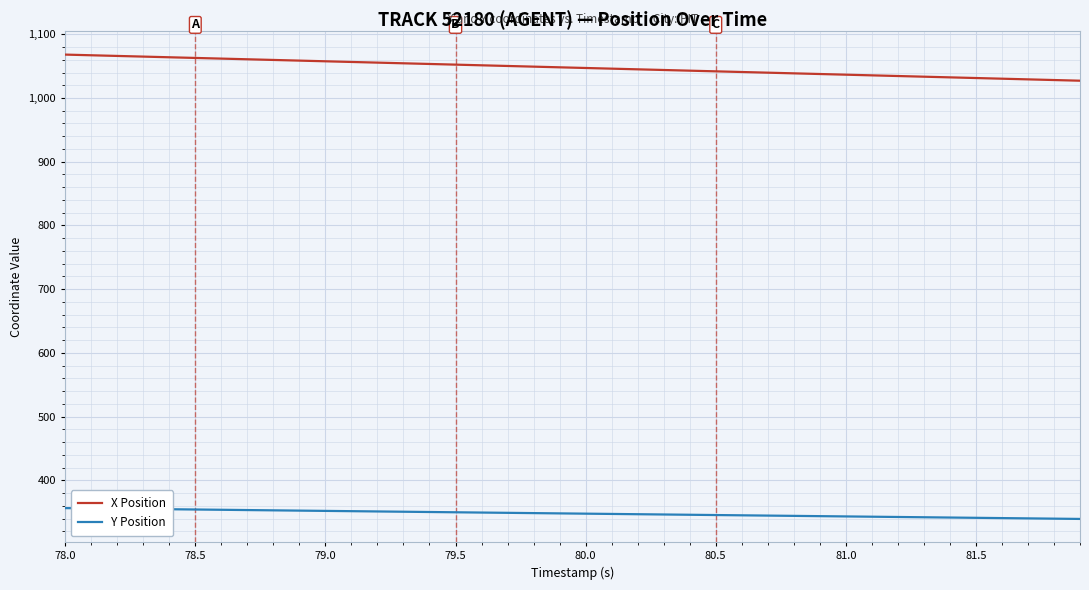

Which series has the widest spread of values?

X Position